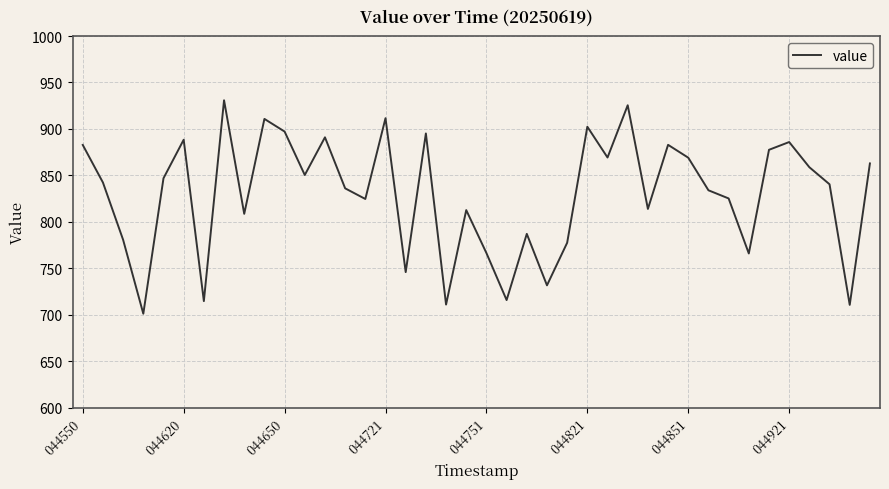

What is the difference between the maximum and minimum values?

229.8